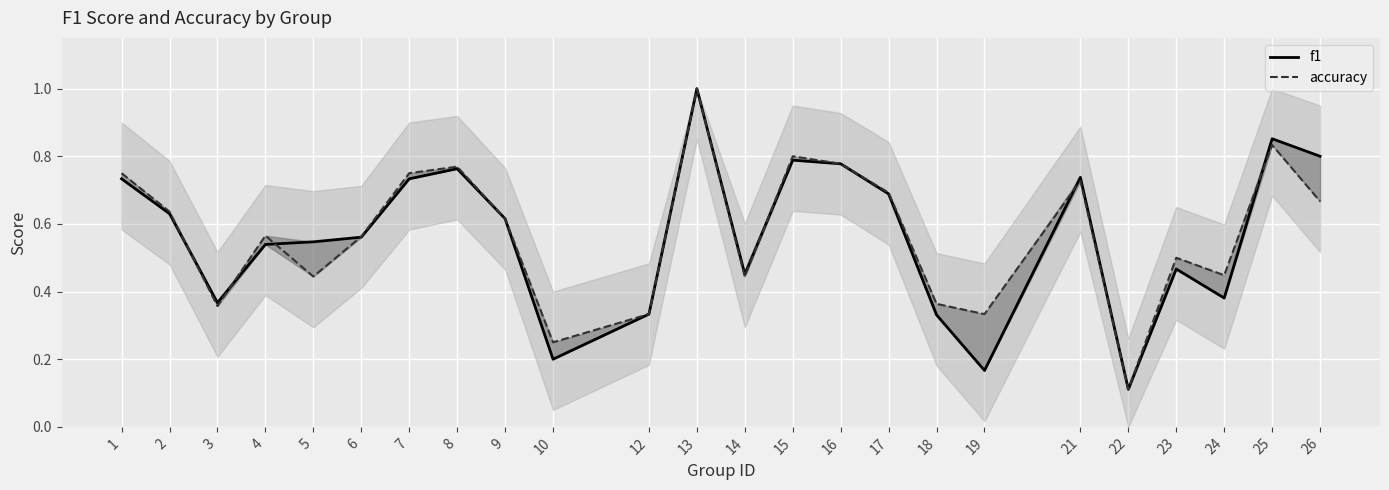

Is it true that f1 equals 1.1 at 2?

False